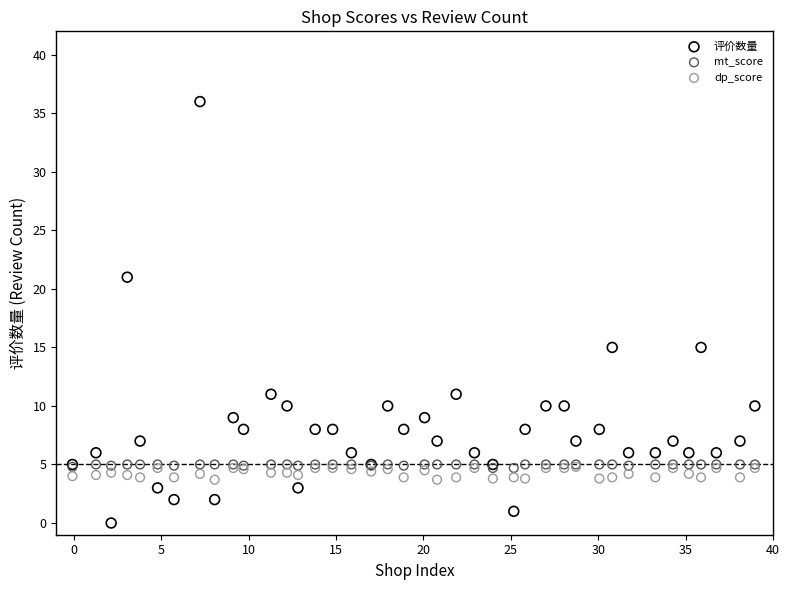

Which series contains the highest Y value?

评价数量